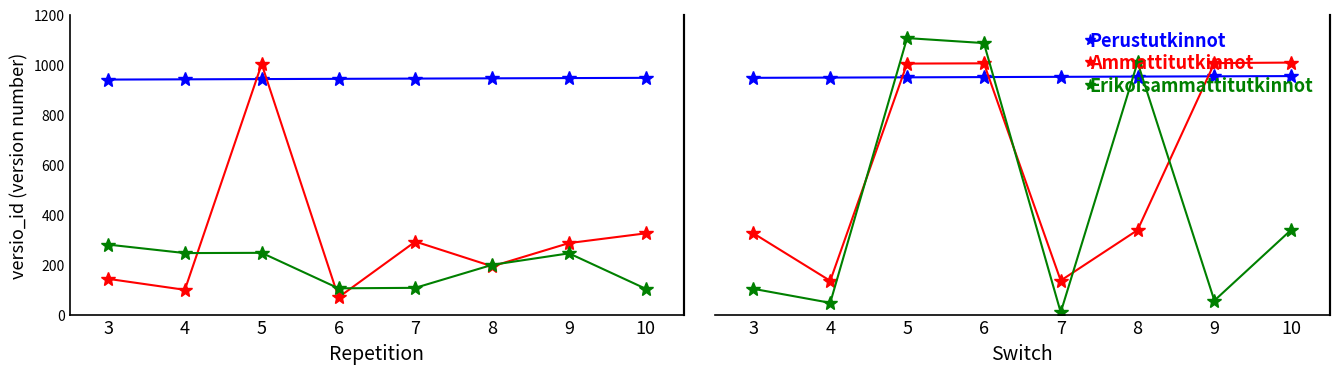

What is the value of the Erikoisammattitutkinnot point at the 4th from the left?

1086